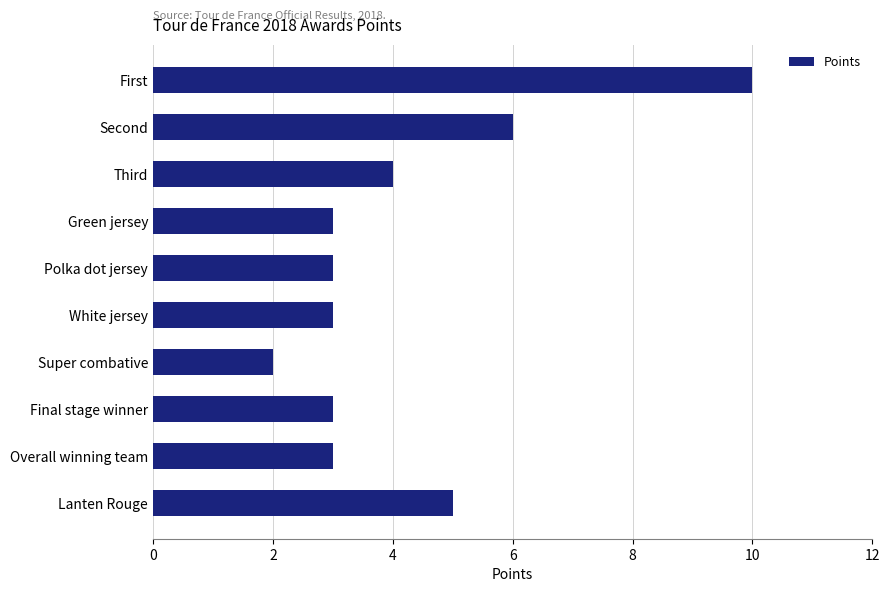

How many data points does each series have?

10